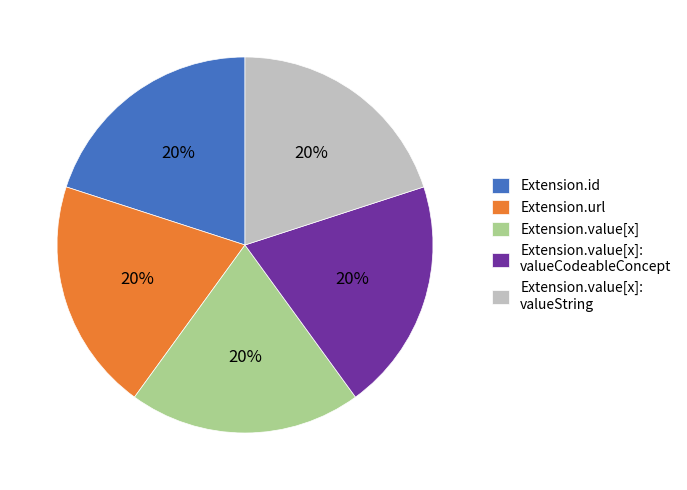

Is the sum of Extension.id and Extension.value[x]: valueCodeableConcept greater than half?

No